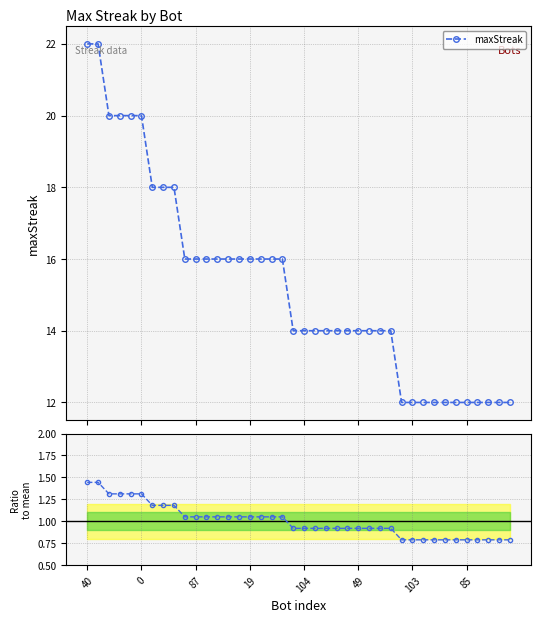

What is the value of the ratio to mean point at the 11th from the left?

1.0